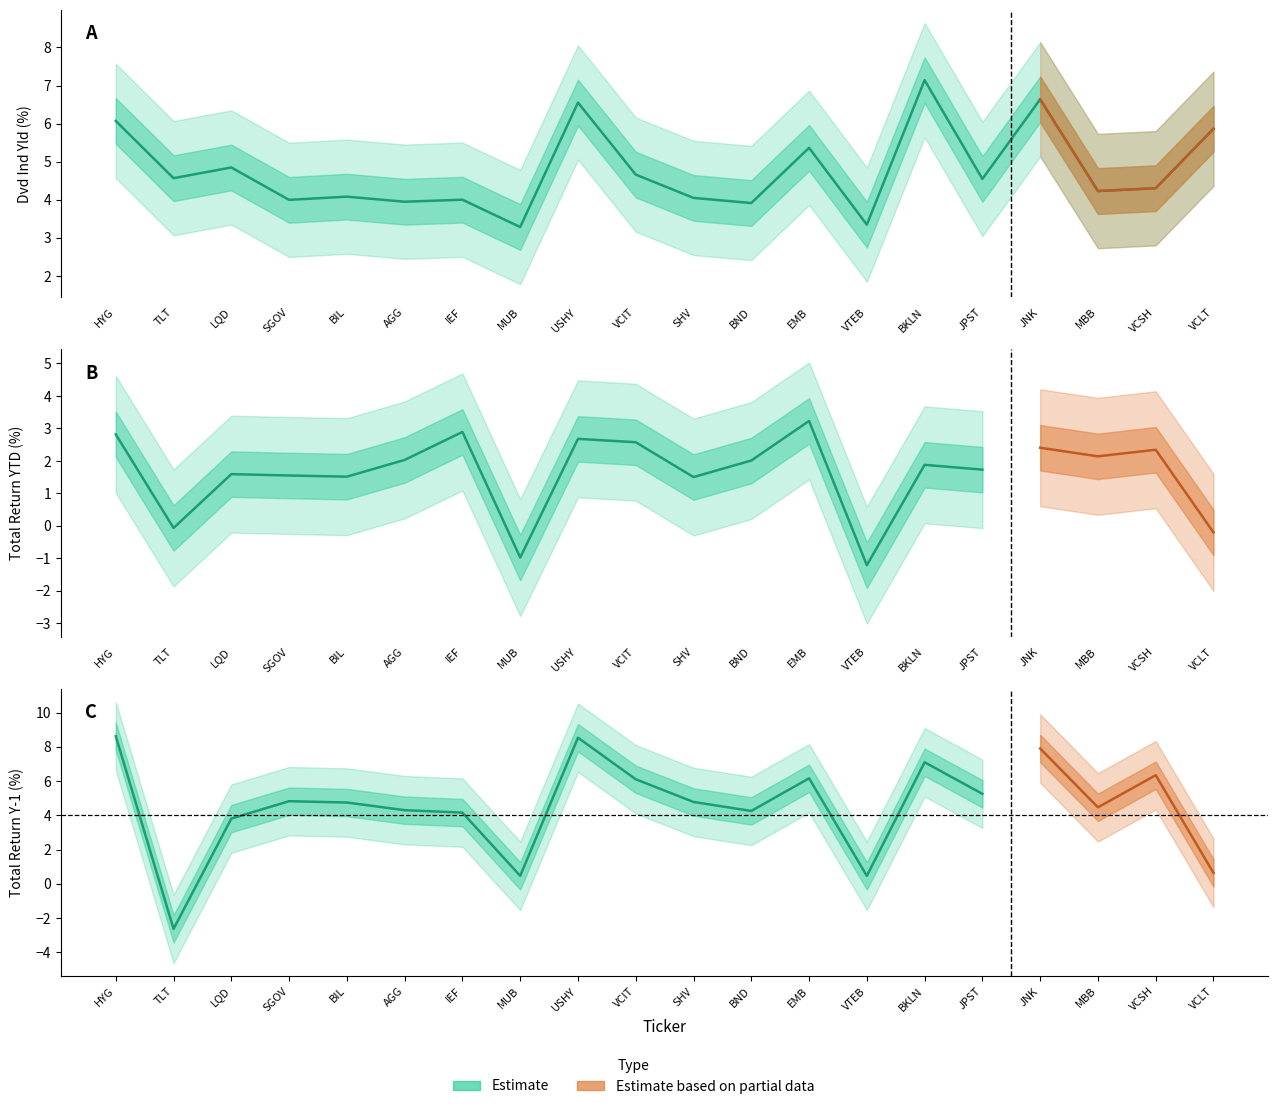

At VCSH, list the series in order from largest to smallest.

Total Return:Y-1, Dvd Ind Yld, Total Return YTD